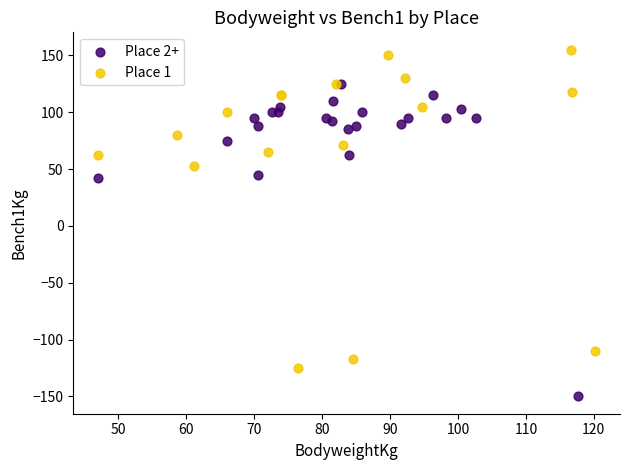

Which series contains the highest Y value?

Place 1